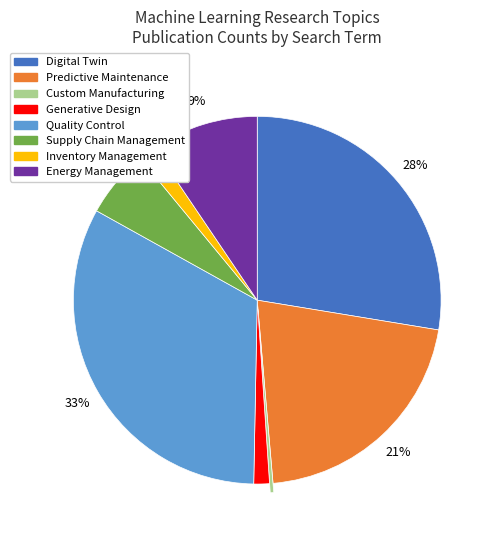

Is it true that Predictive Maintenance is 21% of the pie?

True